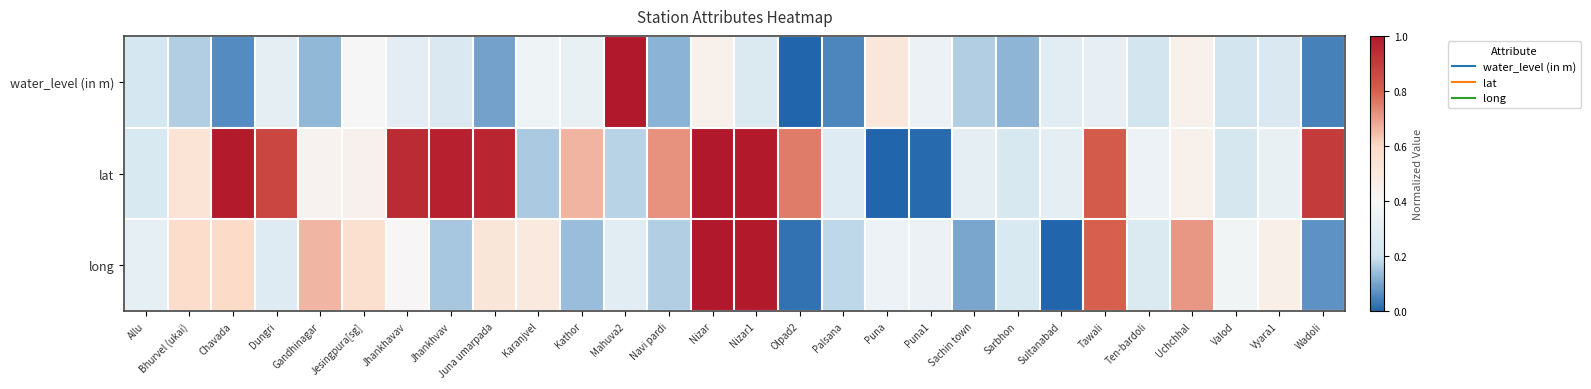

Reading left to right, transcribe all the data shown in this chart.

water_level (in m): Allu=0.2	Bhurvel (ukai)=0.2	Chavada=0.1	Dungri=0.3	Gandhinagar=0.1	Jesingpura[sg]=0.4	Jhankhavav=0.3	Jhankhvav=0.3	Juna umarpada=0.1	Karanjvel=0.4	Kathor=0.3	Mahuva2=1.0	Navi pardi=0.1	Nizar=0.4	Nizar1=0.3	Olpad2=0.0	Palsana=0.1	Puna=0.5	Puna1=0.3	Sachin town=0.2	Sarbhon=0.1	Sultanabad=0.3	Tawali=0.3	Ten-bardoli=0.2	Uchchhal=0.4	Valod=0.2	Vyara1=0.3	Wadoli=0.0
lat: Allu=0.2	Bhurvel (ukai)=0.5	Chavada=1.0	Dungri=0.9	Gandhinagar=0.4	Jesingpura[sg]=0.4	Jhankhavav=0.9	Jhankhvav=1.0	Juna umarpada=1.0	Karanjvel=0.2	Kathor=0.7	Mahuva2=0.2	Navi pardi=0.7	Nizar=1.0	Nizar1=1.0	Olpad2=0.8	Palsana=0.3	Puna=0.0	Puna1=0.0	Sachin town=0.3	Sarbhon=0.2	Sultanabad=0.3	Tawali=0.8	Ten-bardoli=0.3	Uchchhal=0.4	Valod=0.2	Vyara1=0.3	Wadoli=0.9
long: Allu=0.3	Bhurvel (ukai)=0.6	Chavada=0.6	Dungri=0.3	Gandhinagar=0.7	Jesingpura[sg]=0.6	Jhankhavav=0.4	Jhankhvav=0.2	Juna umarpada=0.5	Karanjvel=0.5	Kathor=0.1	Mahuva2=0.3	Navi pardi=0.2	Nizar=1.0	Nizar1=1.0	Olpad2=0.0	Palsana=0.2	Puna=0.3	Puna1=0.3	Sachin town=0.1	Sarbhon=0.2	Sultanabad=0.0	Tawali=0.8	Ten-bardoli=0.3	Uchchhal=0.7	Valod=0.4	Vyara1=0.5	Wadoli=0.1